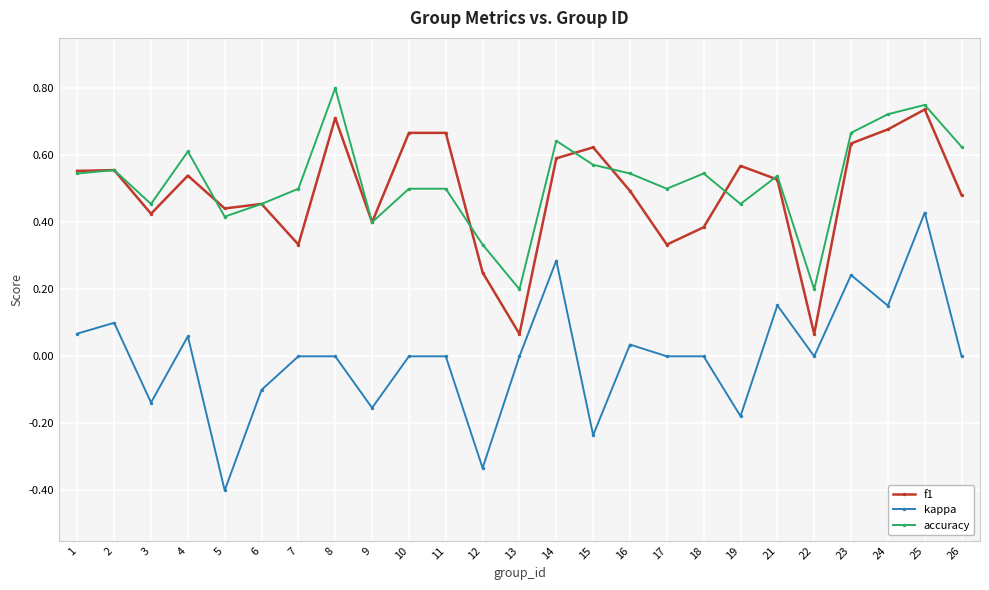

True or false: accuracy and kappa cross at least once.

False